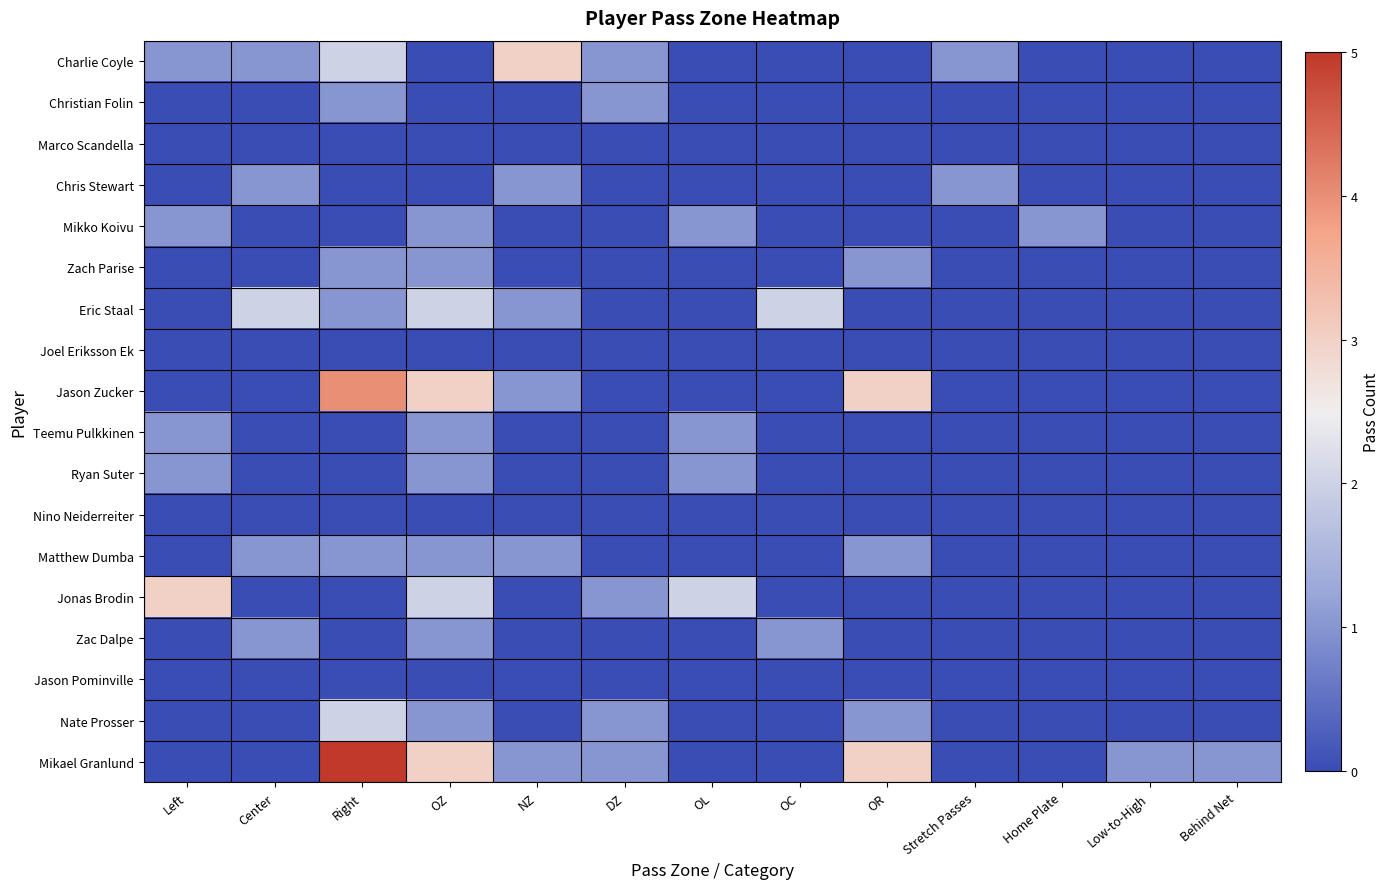

How many categories are shown in the chart?

13